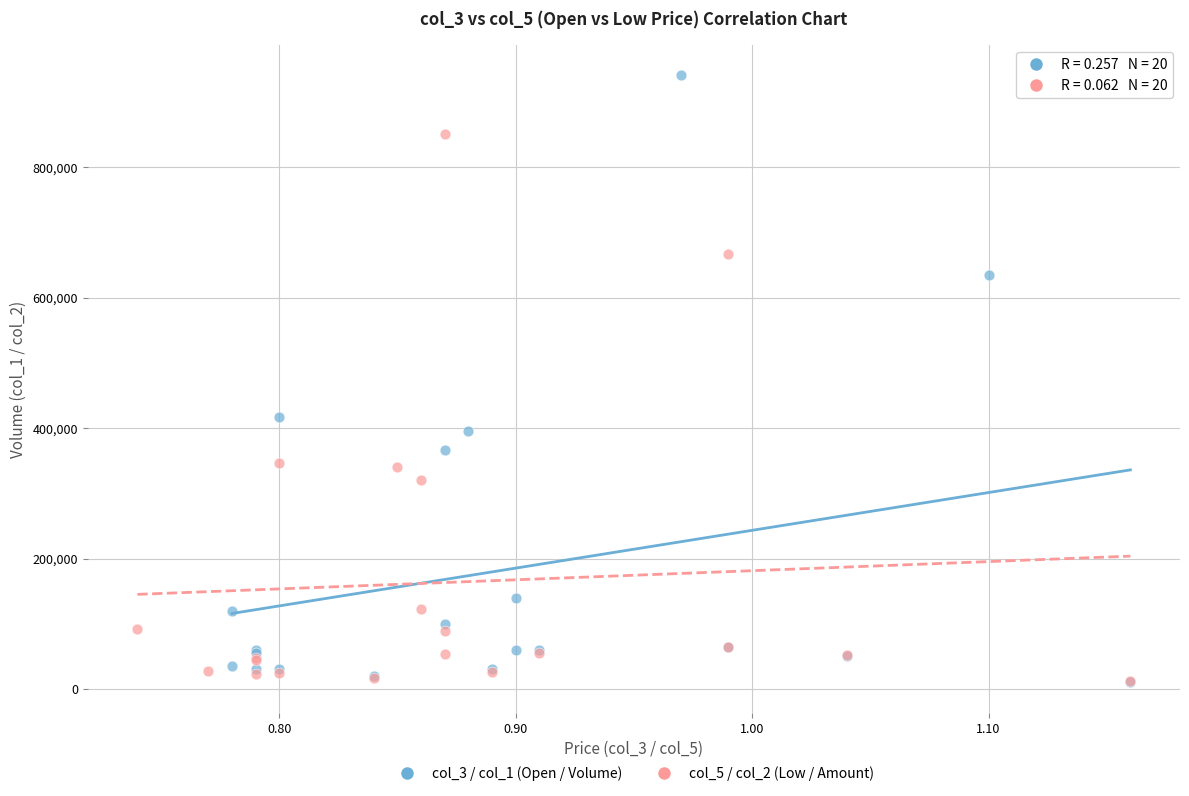

Which series contains the highest Y value?

col_3 / col_1 (Open / Volume)